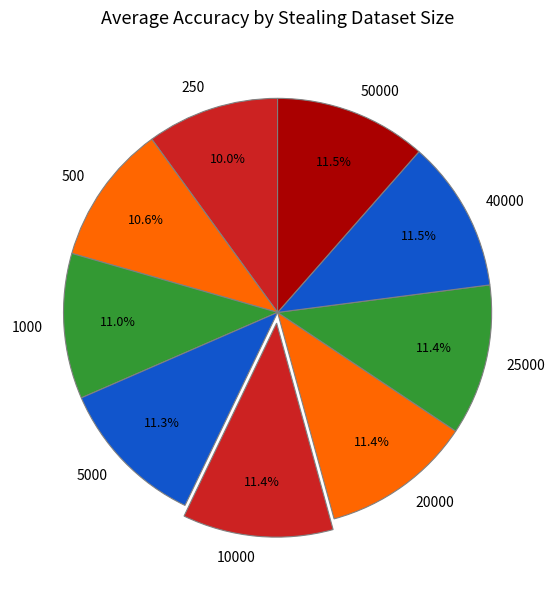

Is it true that 250 is 21% of the pie?

False